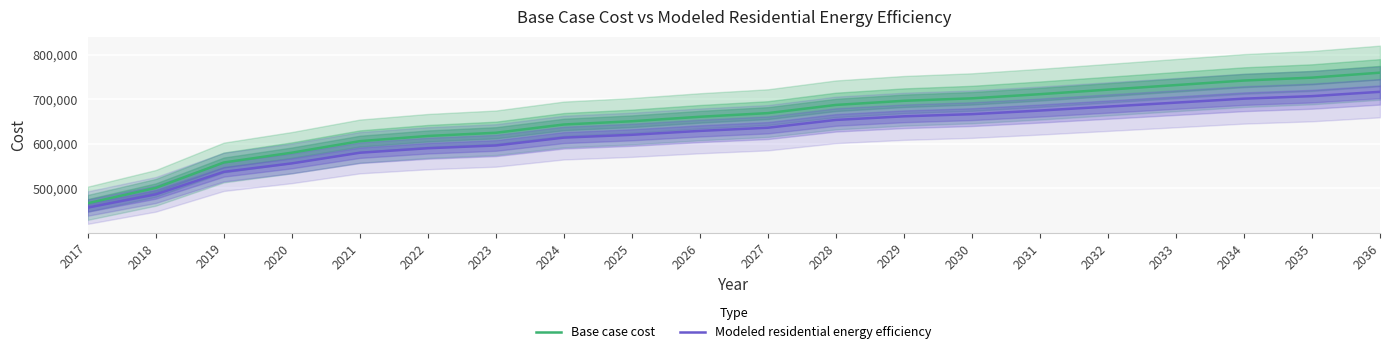

The Modeled residential energy efficiency series shows 174892.2 at 2025. True or false?

False